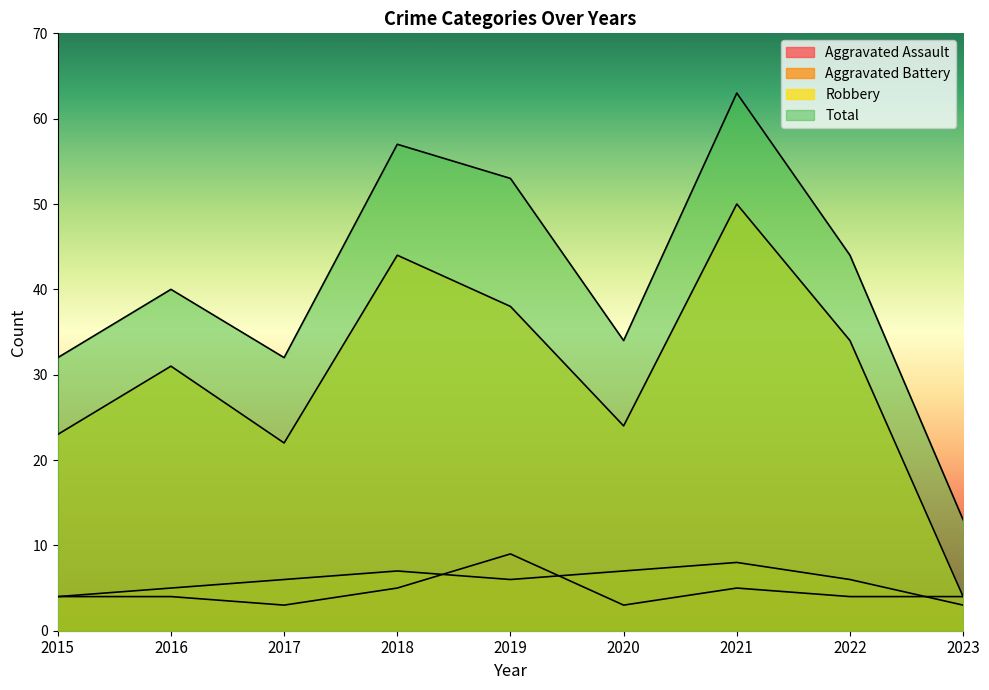

Reading left to right, what are all the values shown in this chart?

Aggravated Assault: 4	4	3	5	9	3	5	4	4
Aggravated Battery: 4	5	6	7	6	7	8	6	3
Robbery: 23	31	22	44	38	24	50	34	4
Total: 32	40	32	57	53	34	63	44	13